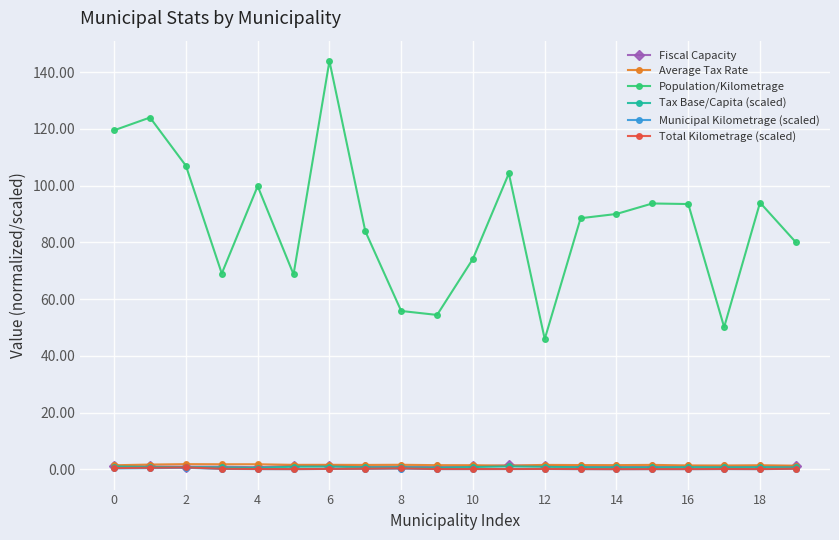

Which series has the largest total across all categories?

Population/Kilometrage